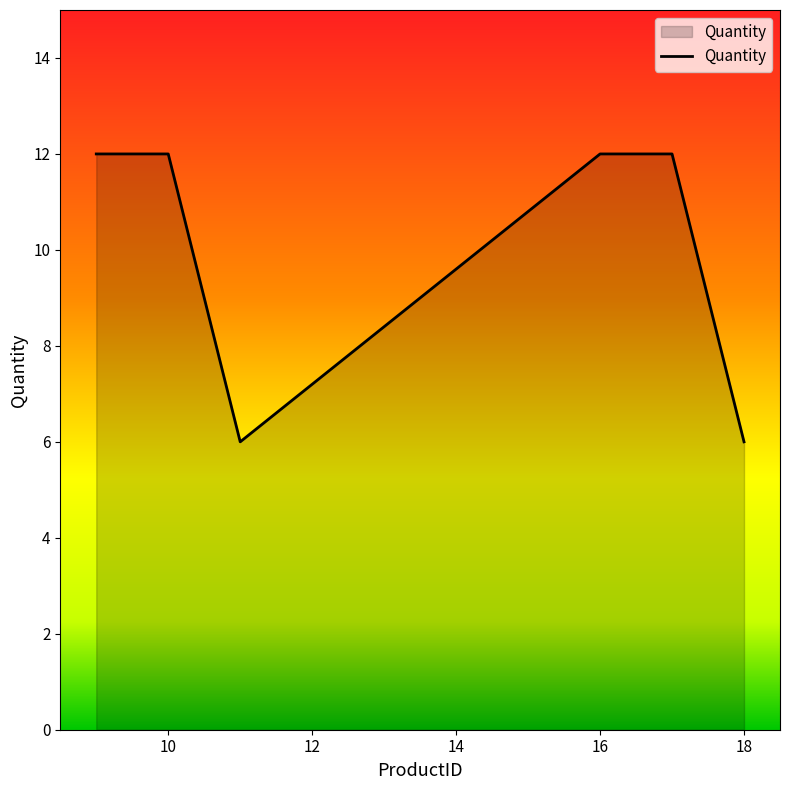

What is the average value?

10